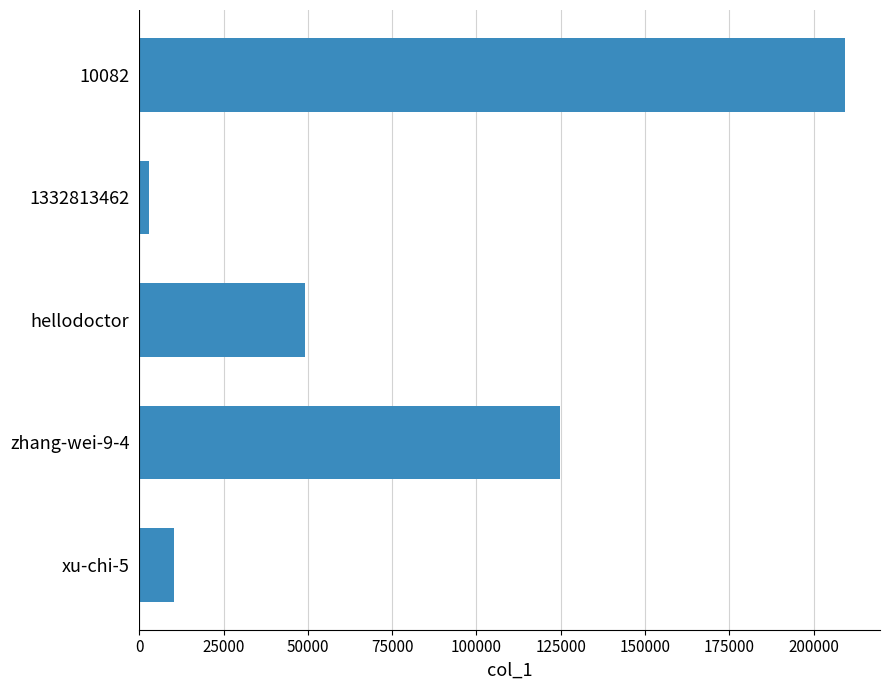

Count the number of data series in this chart.

1